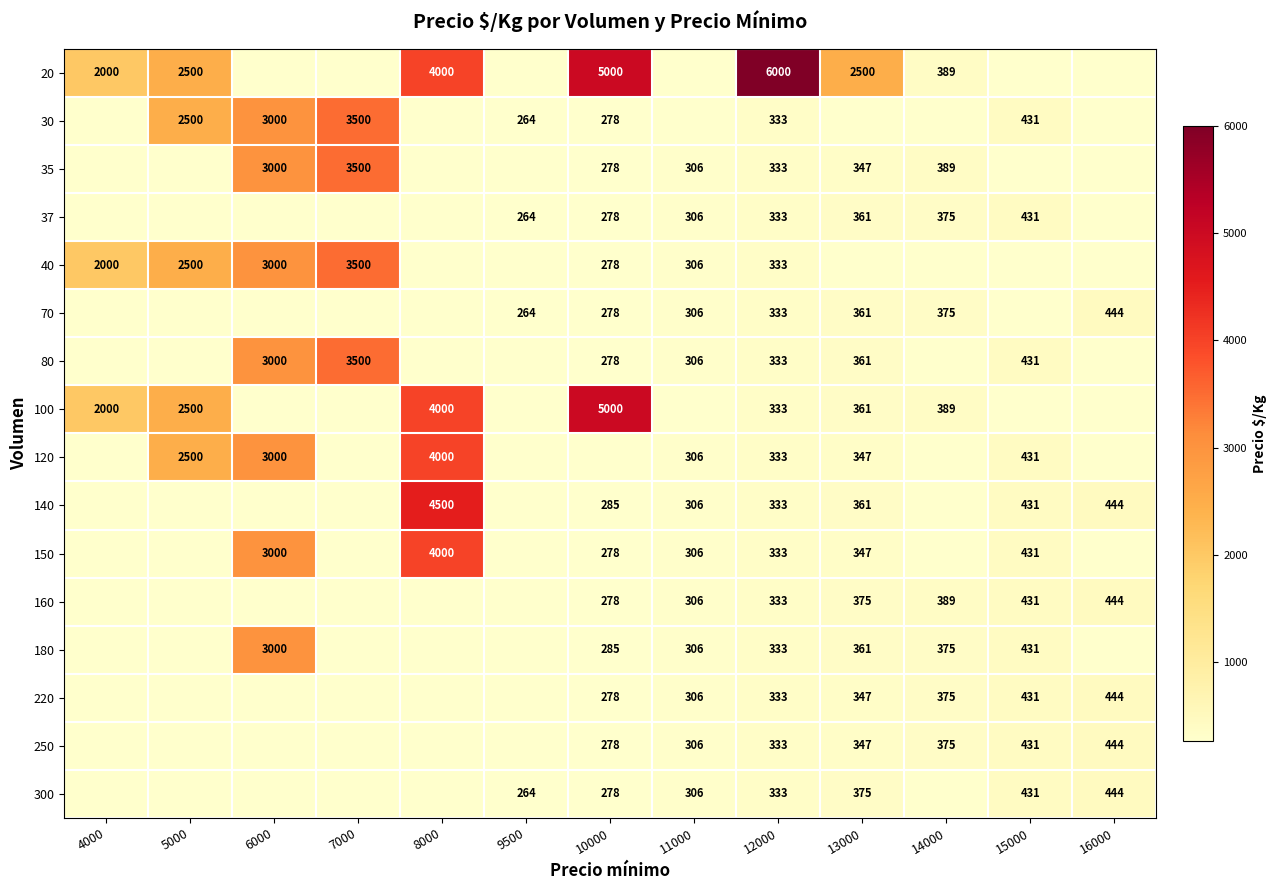

The value of 250 at 14000 is 375. True or false?

True